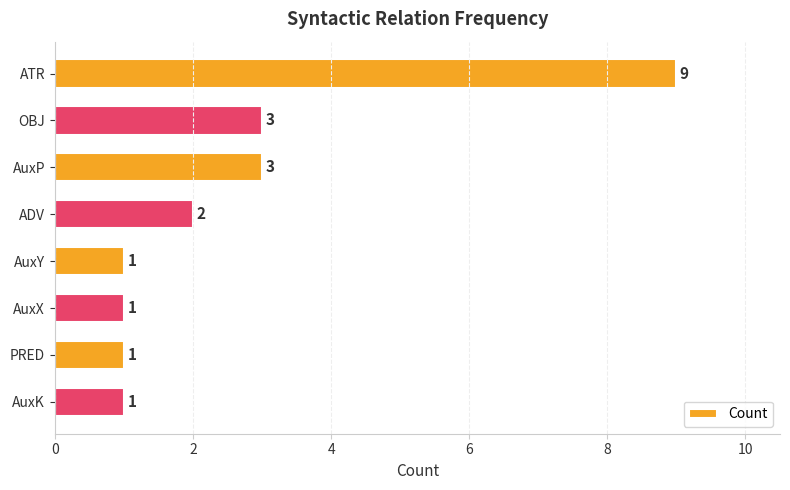

True or false: the data shows 3 at AuxP.

True